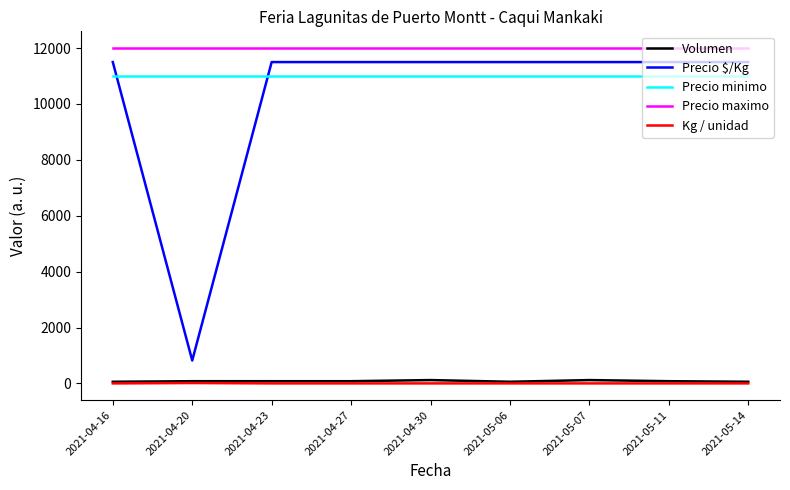

The value of Precio maximo at 2021-04-30 is 21218. True or false?

False